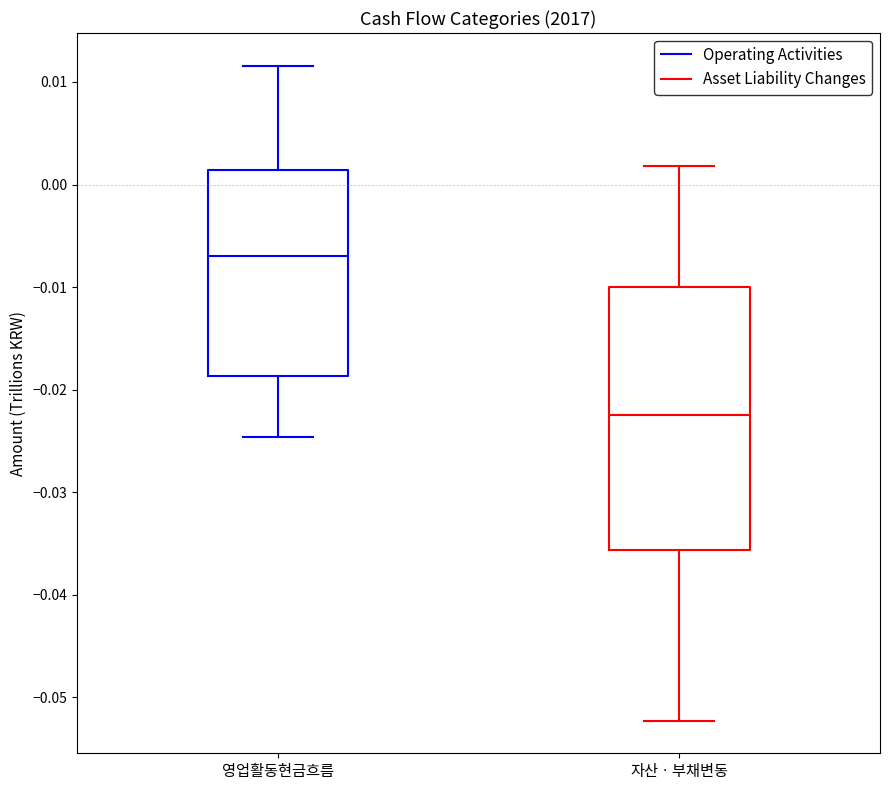

Reading left to right, read every box against the y-axis: the position of its median line, the range the box covers, and the ends of its whiskers. The values are not printed on the chart, so give them approximately, as read against the axis.

영업활동현금흐름: median -0.007, box -0.019 to 0.001, whiskers -0.025 to 0.012
자산ㆍ부채변동: median -0.023, box -0.036 to -0.010, whiskers -0.052 to 0.002